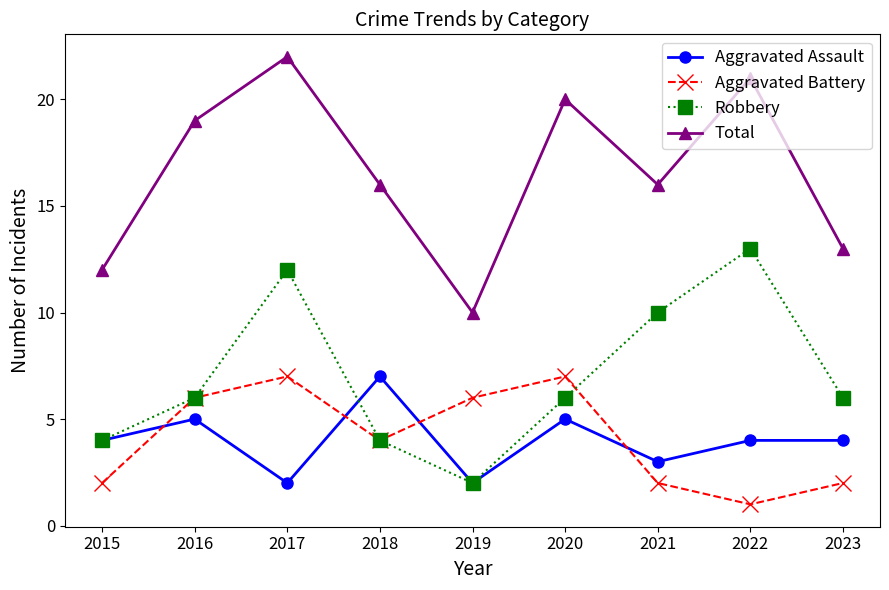

At how many categories does at least one series exceed 9?

9